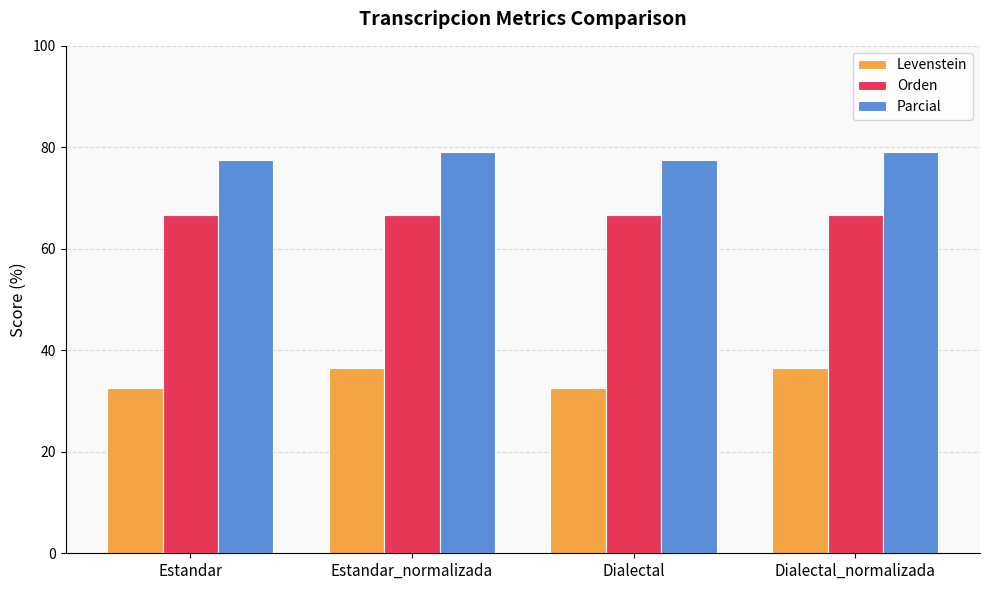

What is the label of the 4th bar from the left?

Dialectal_normalizada